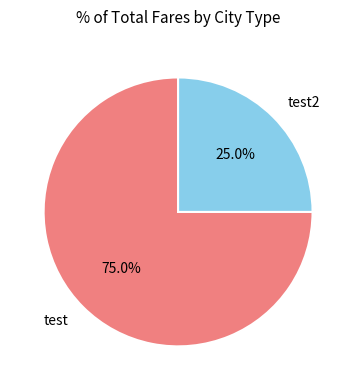

What is the total percentage of test2 and test?

100.0%